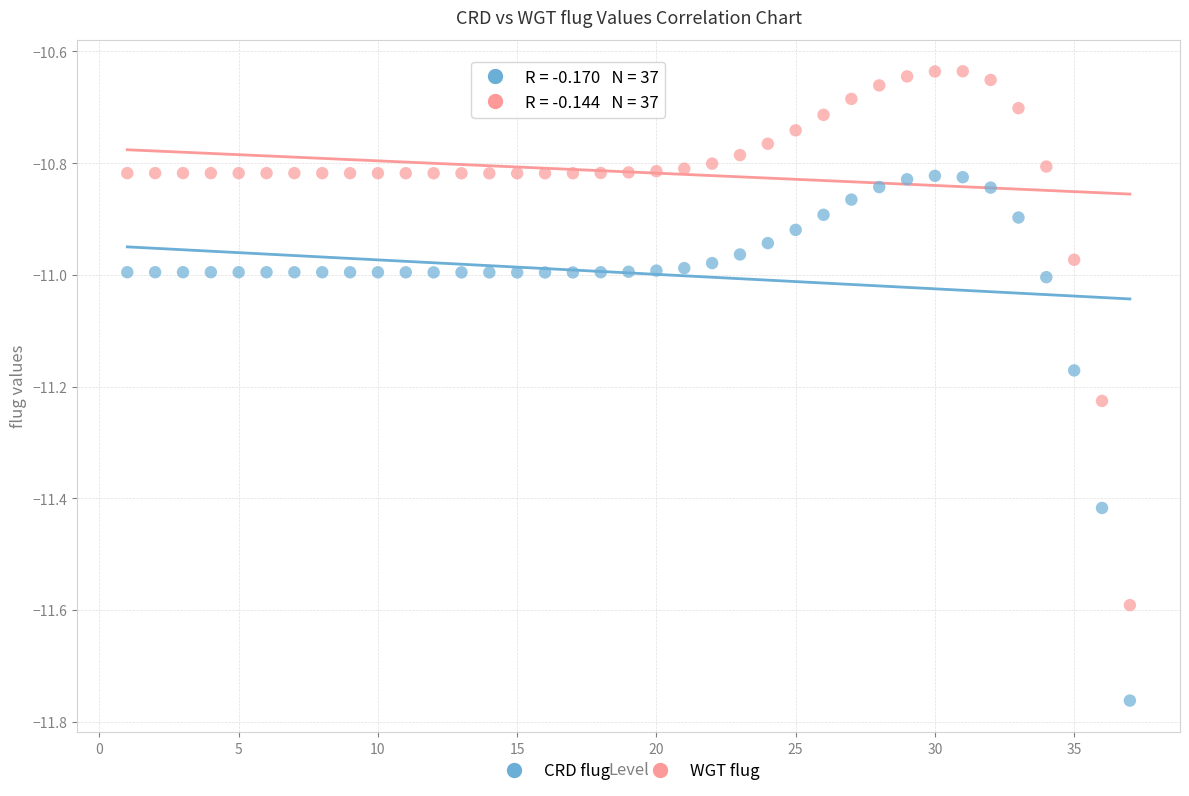

Which series contains the lowest Y value?

CRD flug